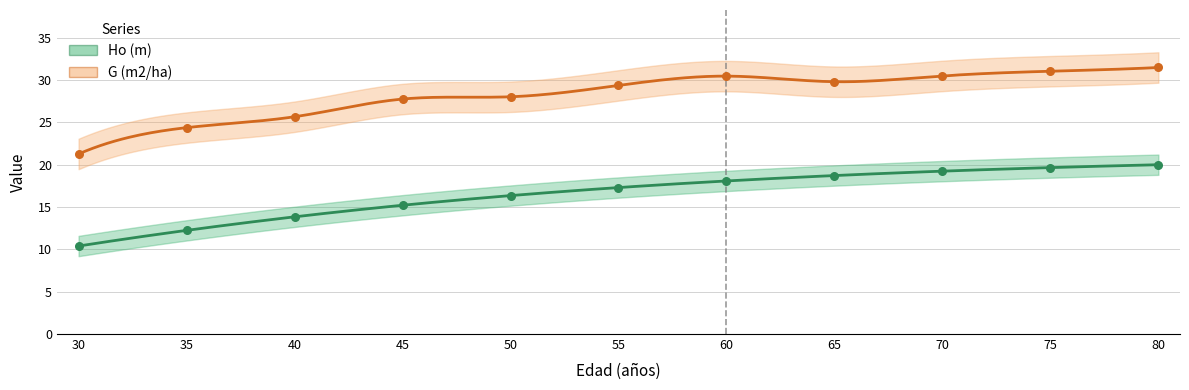

Is the value of Ho (m) at 50 greater than the value of G (m2/ha) at 50?

No